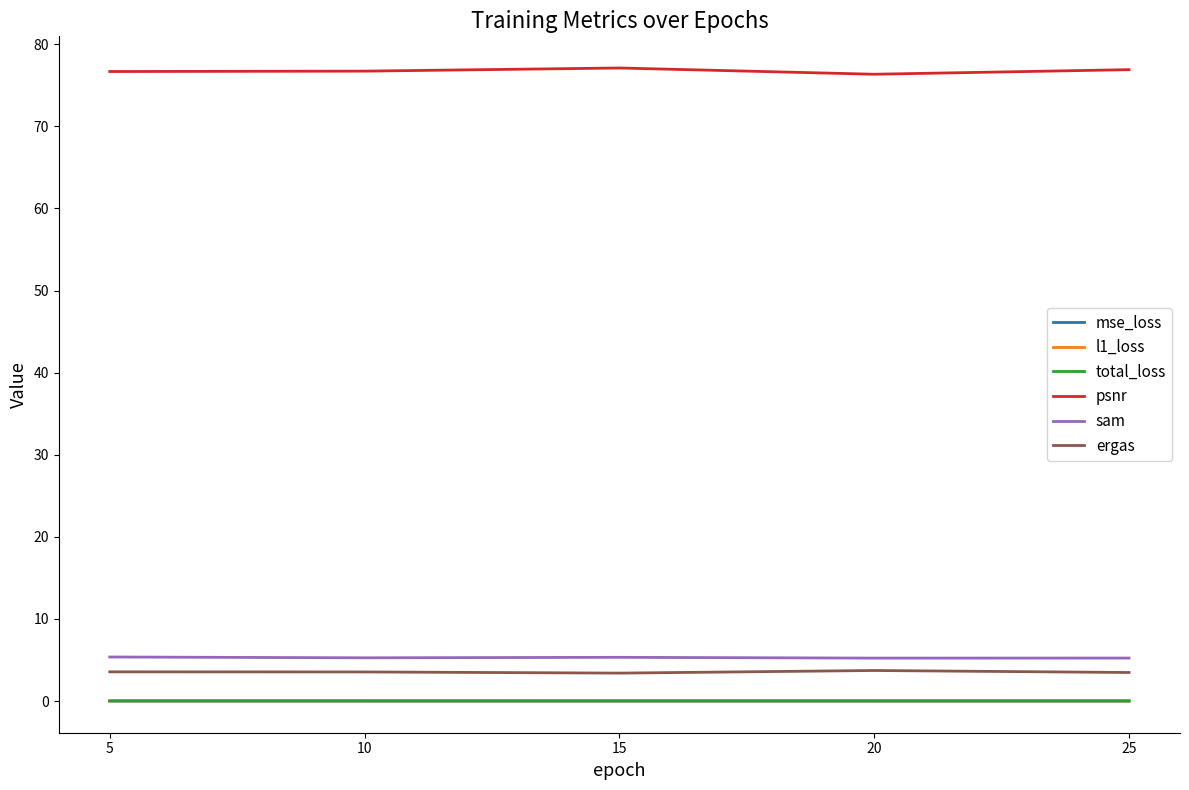

What is the difference between the maximum and minimum values in the psnr series?

0.8